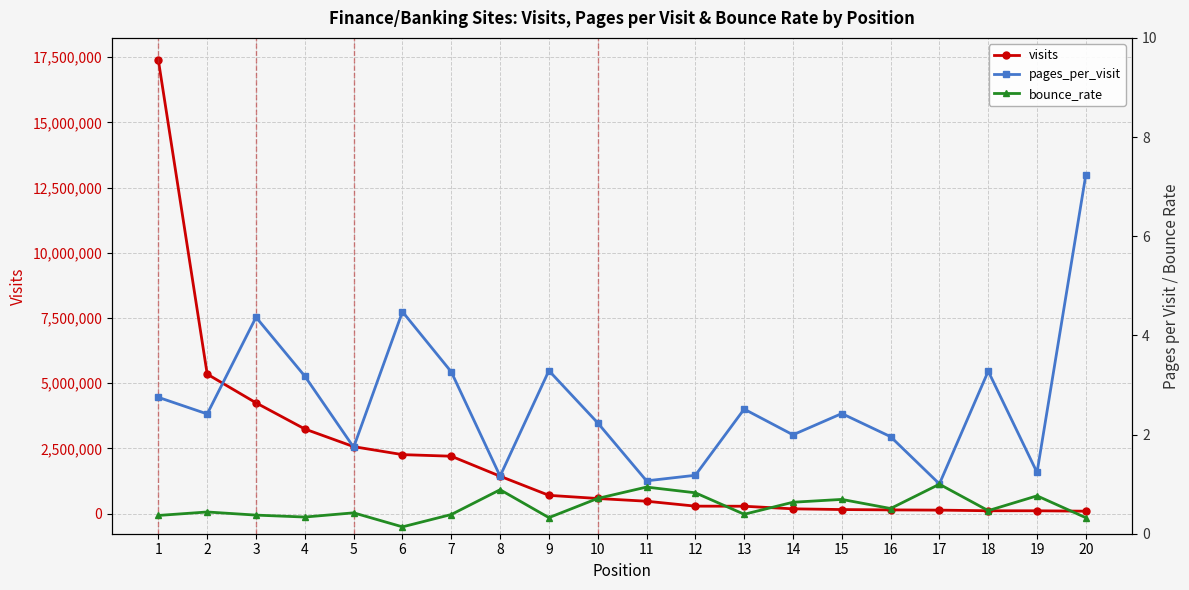

What is the highest value of the visits series?

17374799